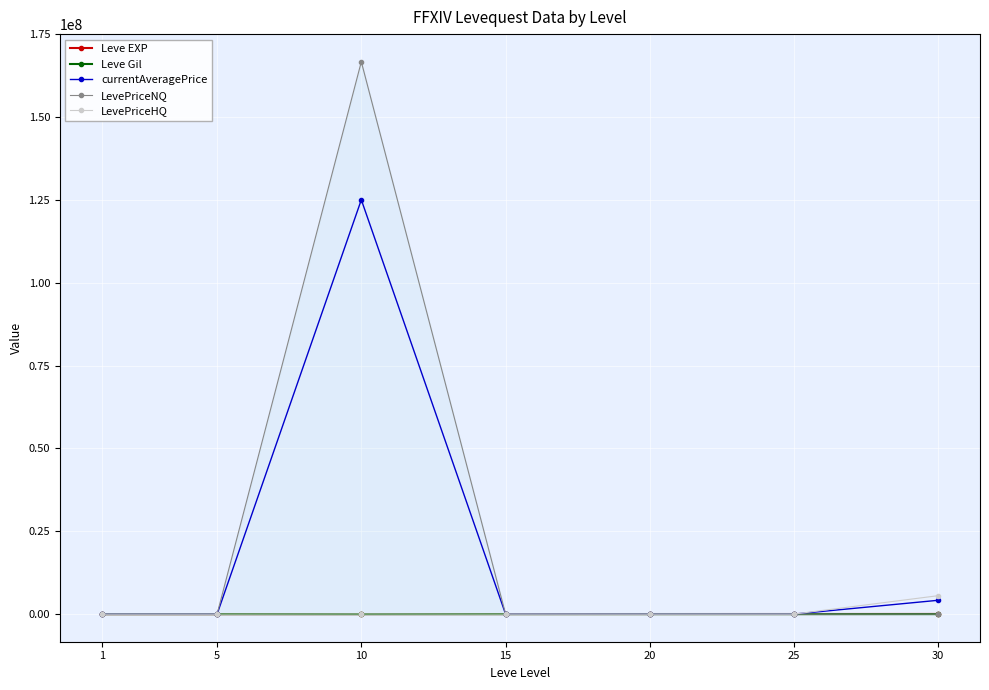

Is the value of Leve Gil at 10 greater than the value of Leve EXP at 20?

No